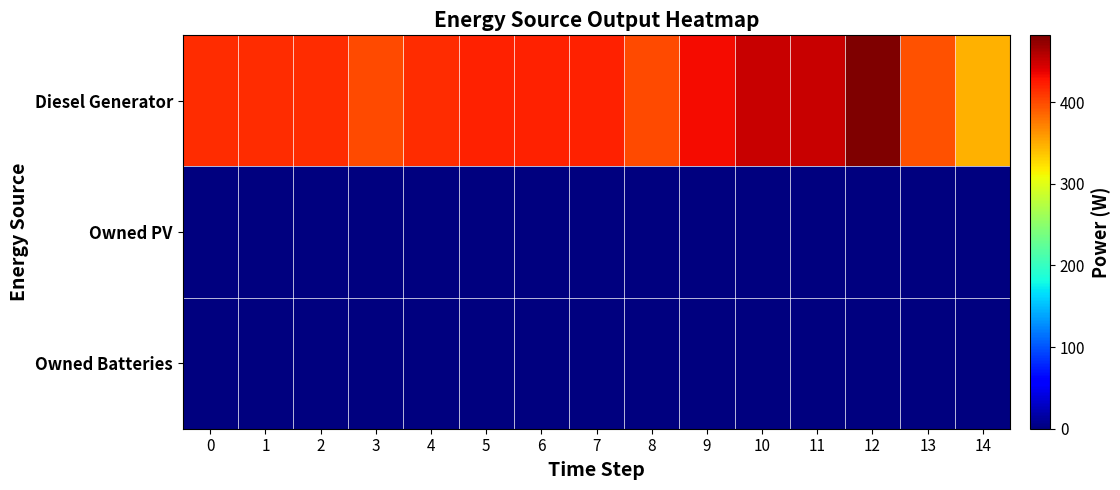

Which series has the widest spread of values?

Diesel Generator